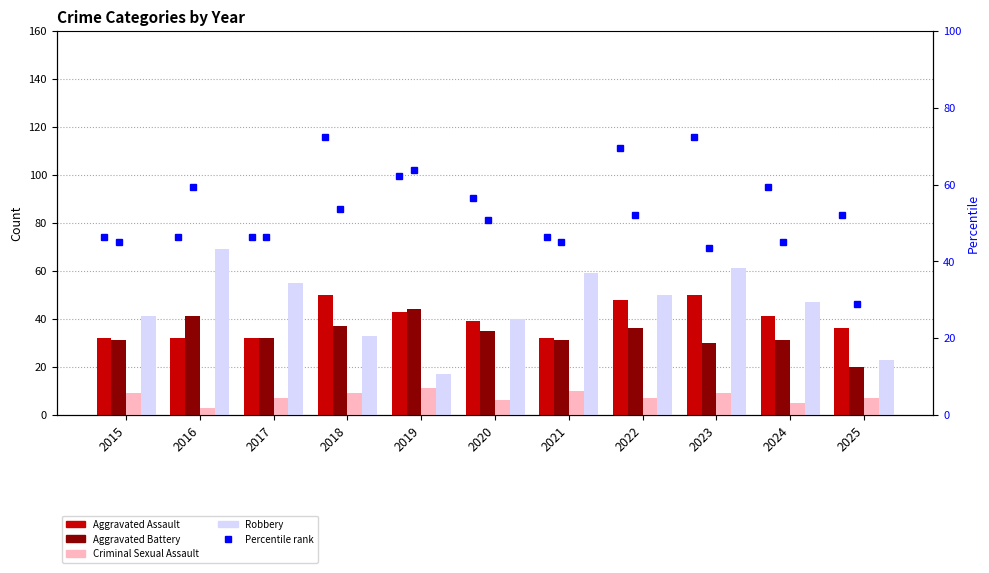

What is the difference between the maximum and minimum values in the Aggravated Battery series?

24.0